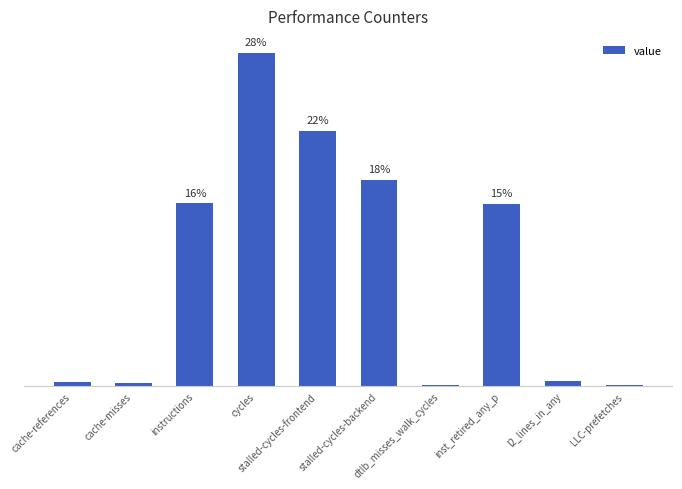

What is the approximate value at dtlb_misses_walk_cycles?

0.1